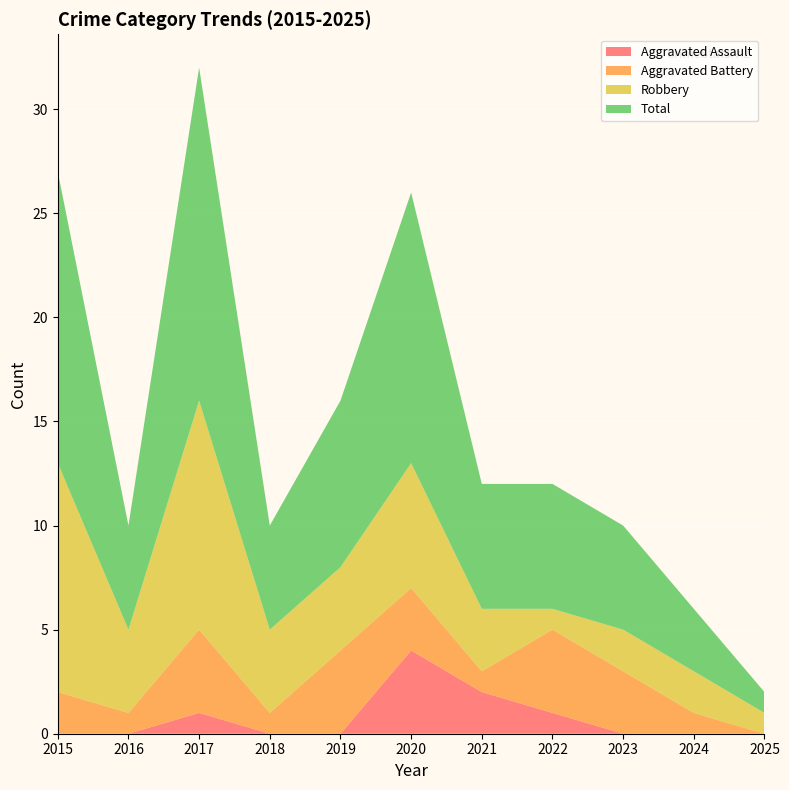

Reading left to right, transcribe all the data shown in this chart.

Aggravated Assault: 0	0	1	0	0	4	2	1	0	0	0
Aggravated Battery: 2	1	4	1	4	3	1	4	3	1	0
Robbery: 11	4	11	4	4	6	3	1	2	2	1
Total: 14	5	16	5	8	13	6	6	5	3	1